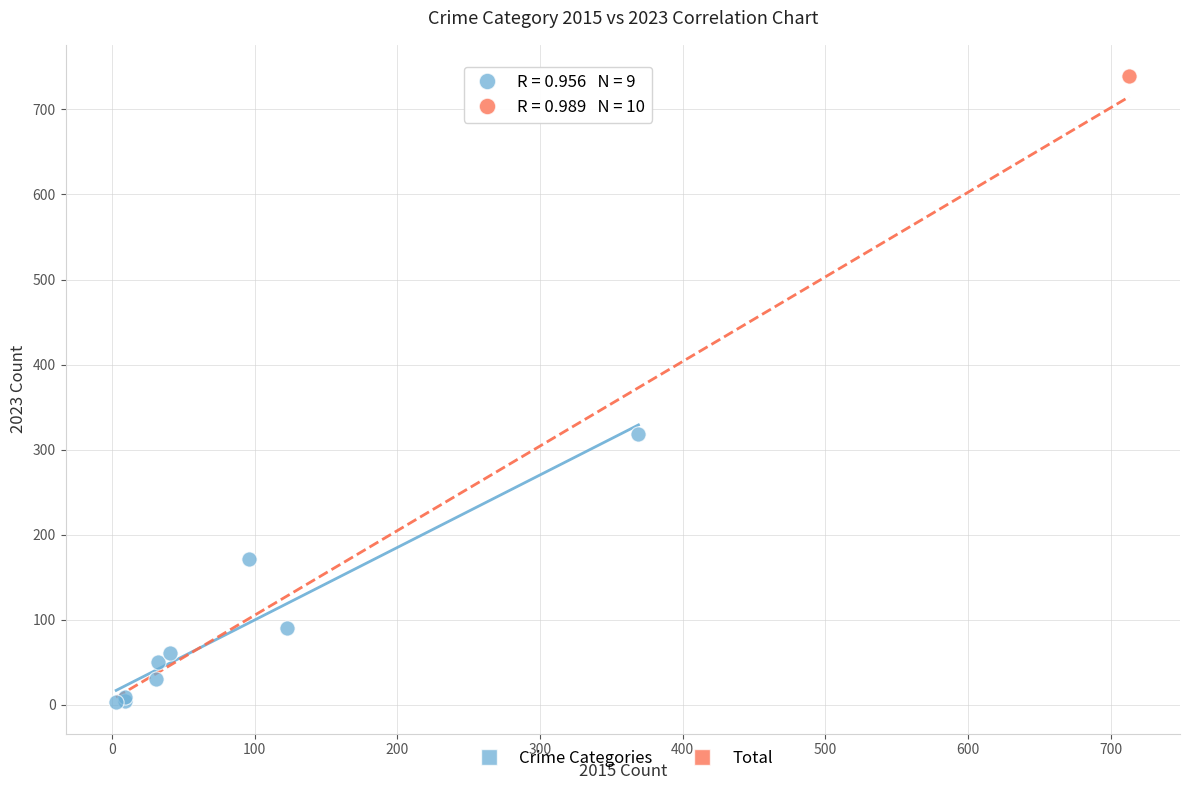

What are all the series names shown in the legend?

Crime Categories, Total